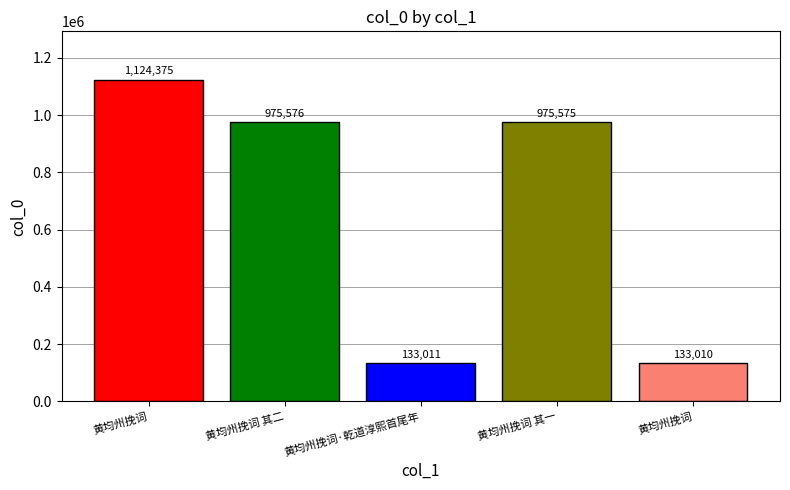

How many bars are there in total?

5